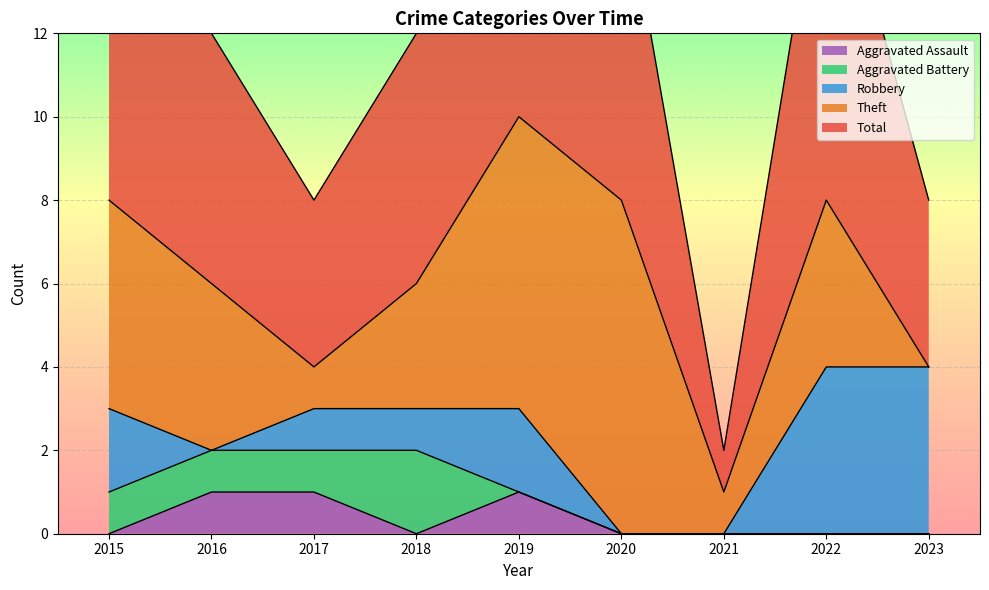

At 2016, list the series in order from smallest to largest.

Robbery, Aggravated Assault, Aggravated Battery, Theft, Total